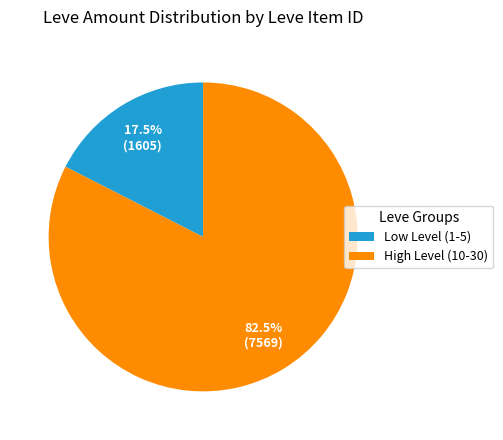

Is the sum of Low Level (1-5) and High Level (10-30) greater than half?

Yes